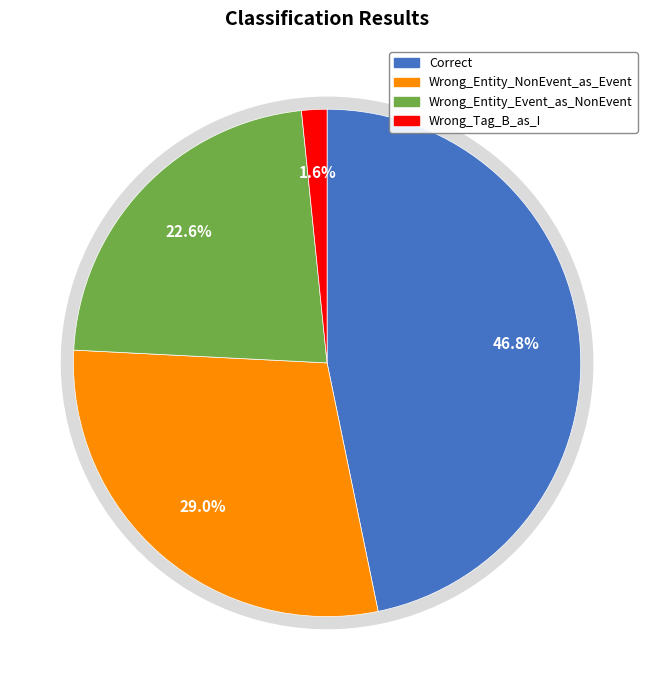

Which slice is the largest?

Correct